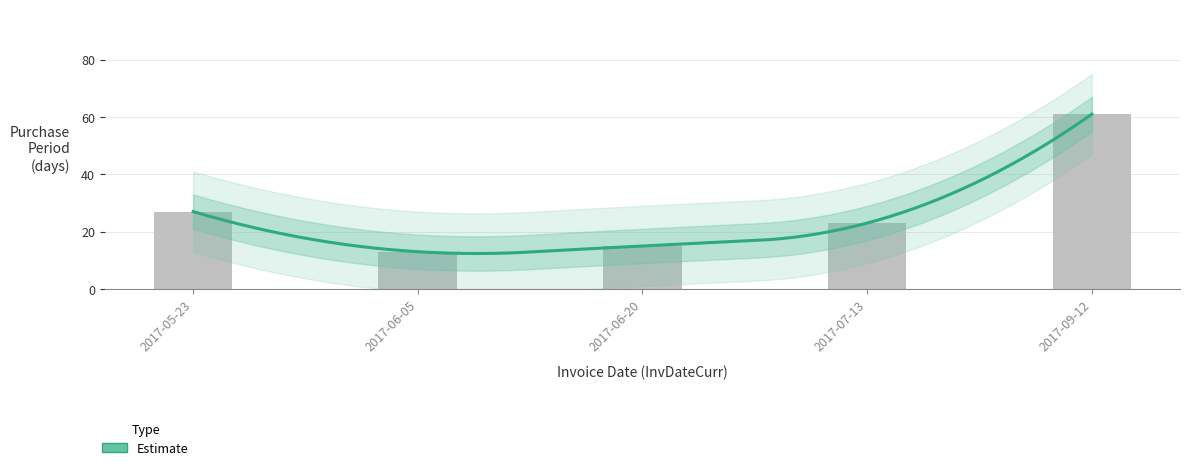

Which label corresponds to the largest value in the chart?

2017-09-12